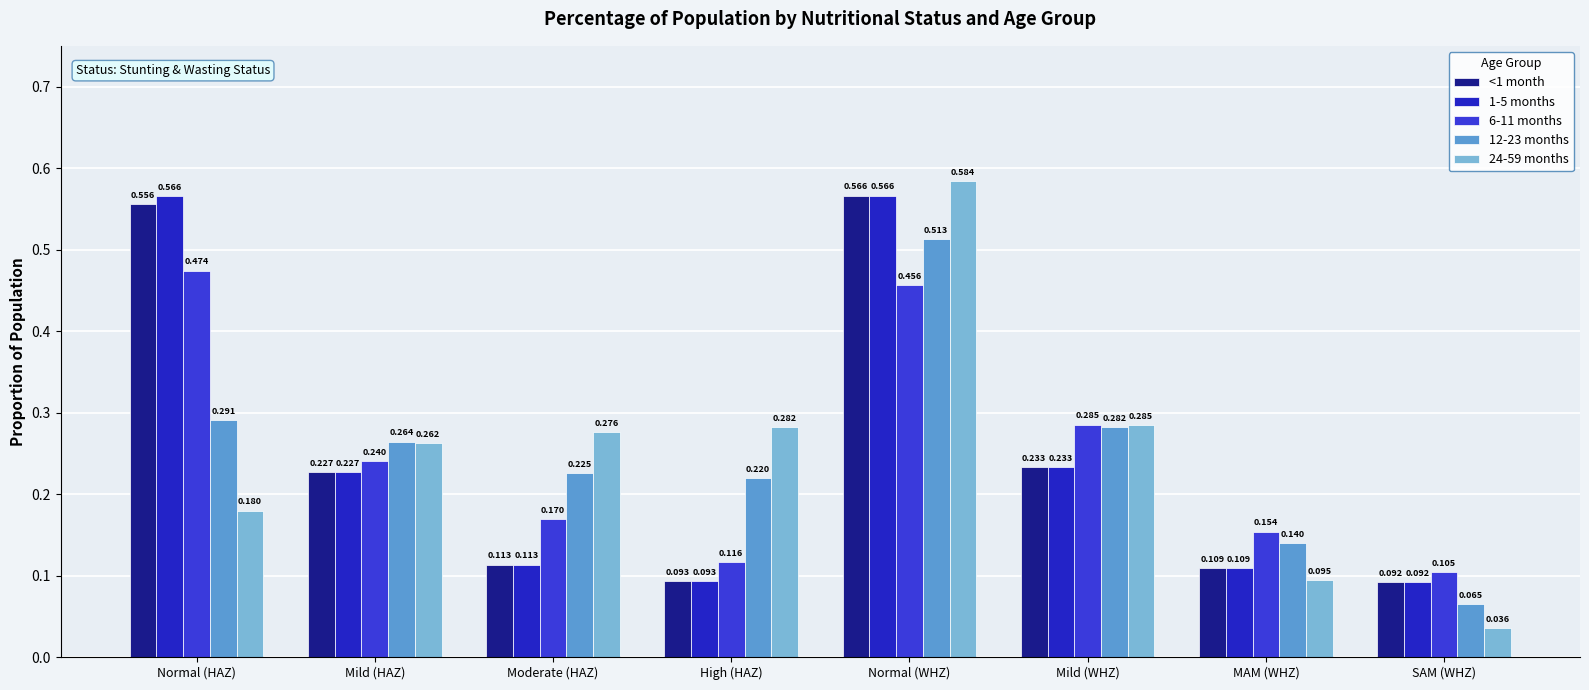

Are the bars horizontal?

No